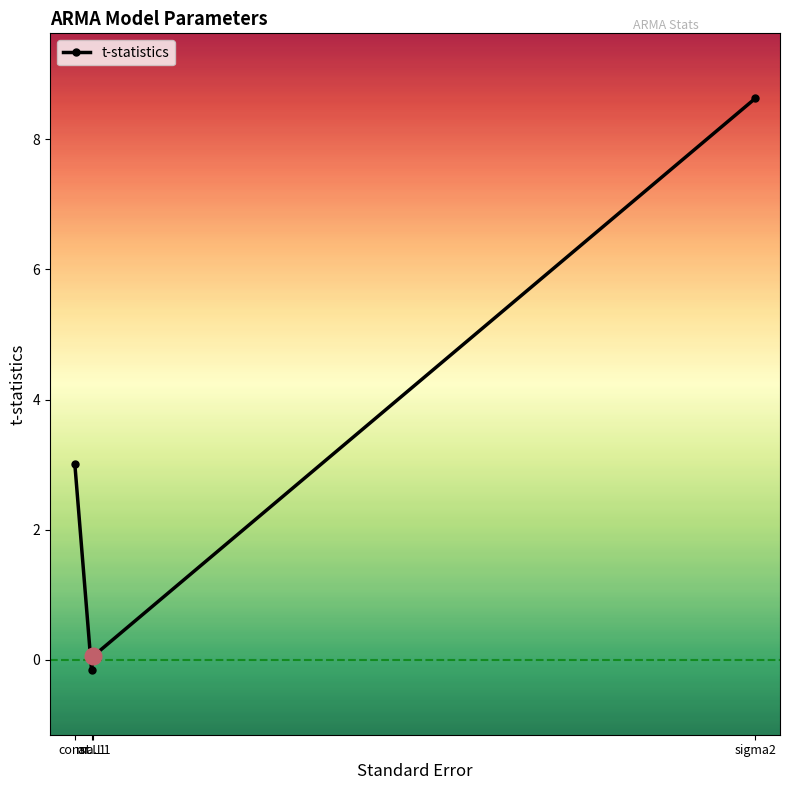

What is the maximum value shown in the chart?

8.6